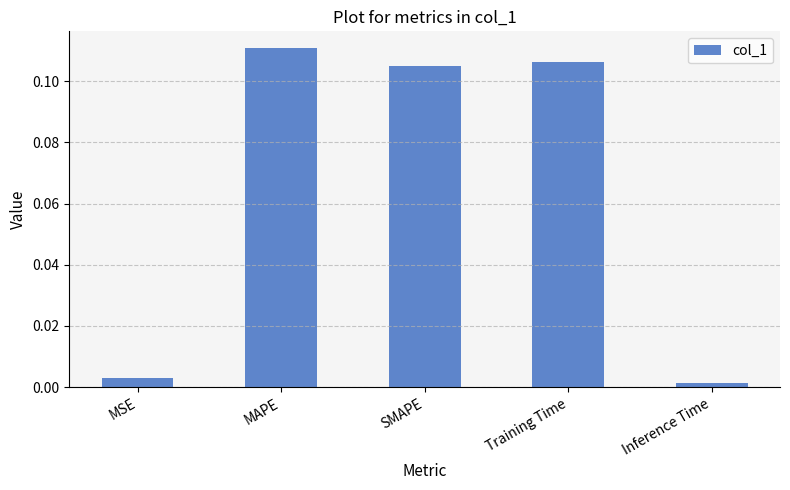

True or false: the data shows 0.0 at MAPE.

False